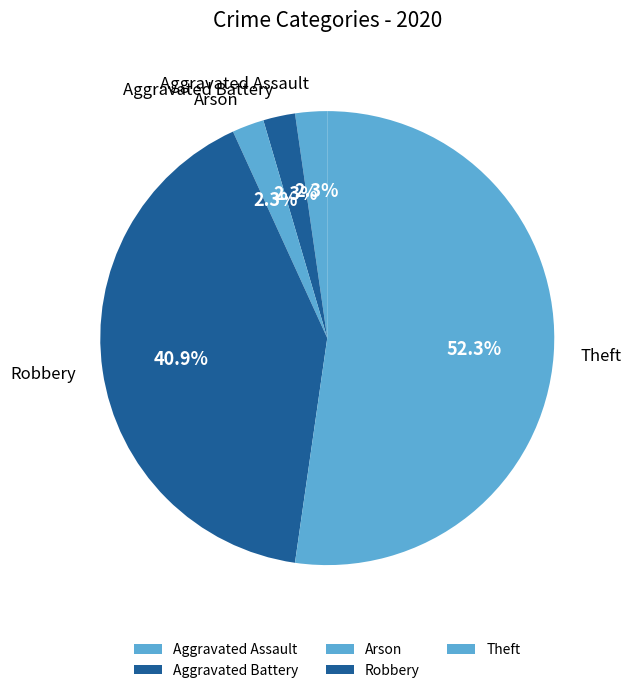

What is the ratio of the value at Arson to the value at Robbery?

0.1